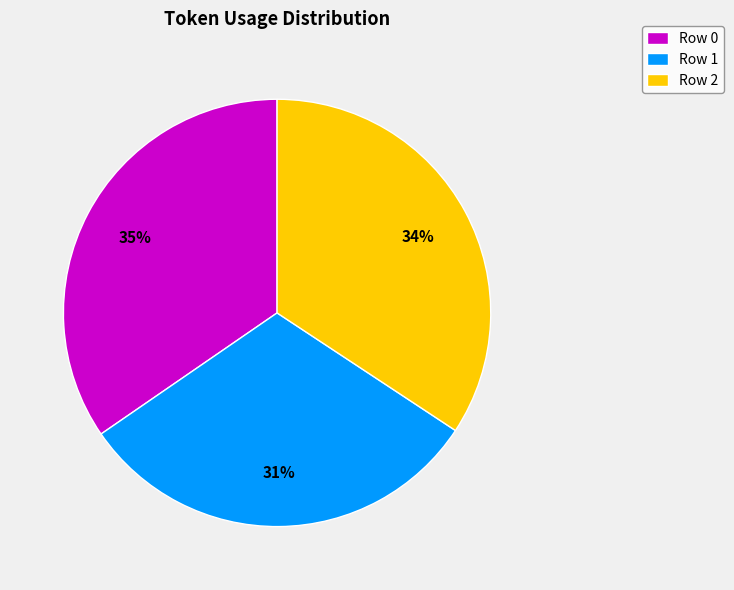

To the nearest percent, what is the average slice percentage?

33%